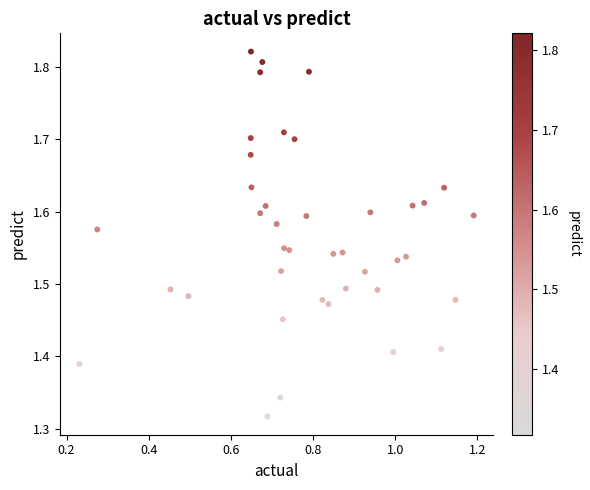

What is the range of X values (max minus min)?

1.0